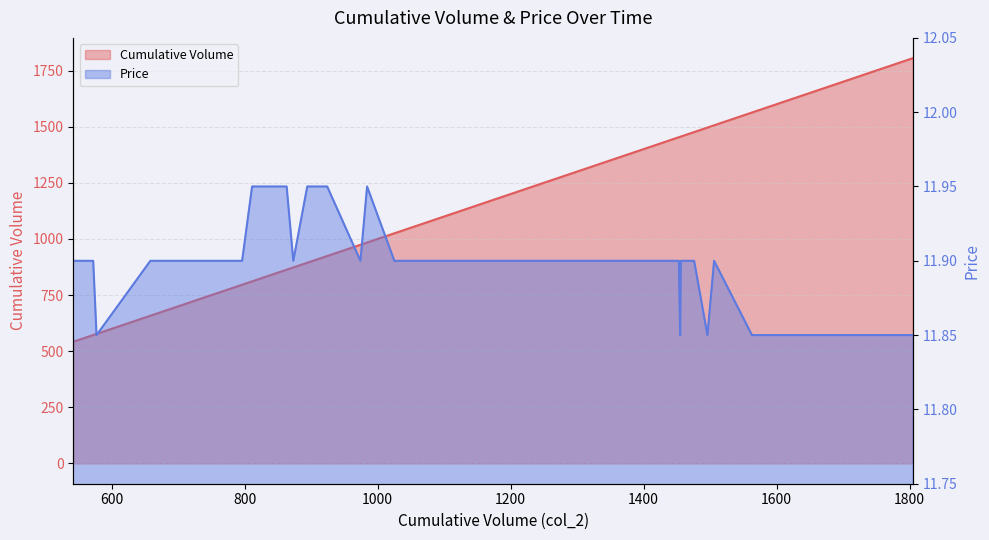

Is it true that Price equals 17.9 at 1506?

False